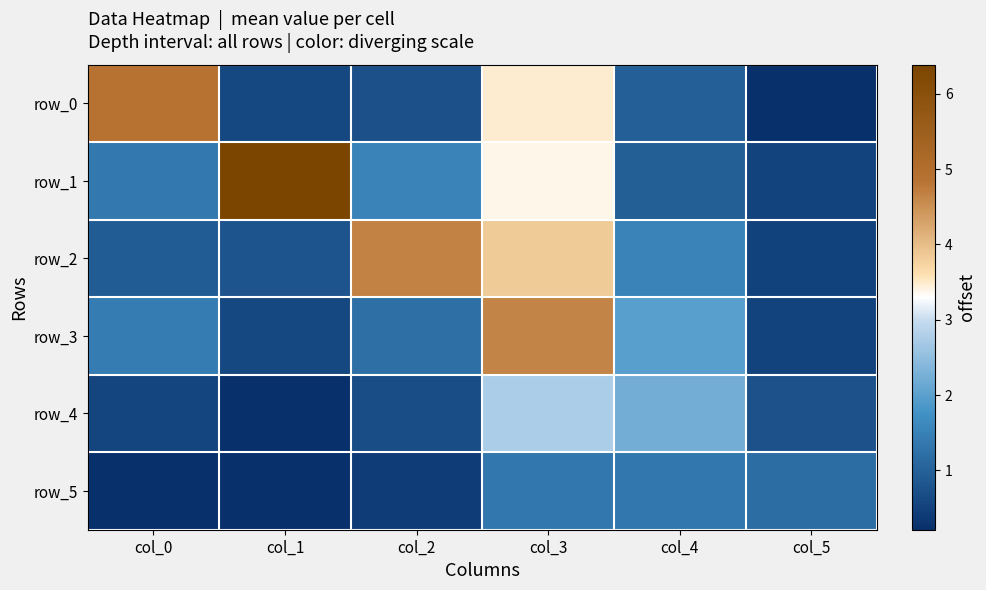

What is the sum of the row_5 values at col_2 and col_3?

1.8